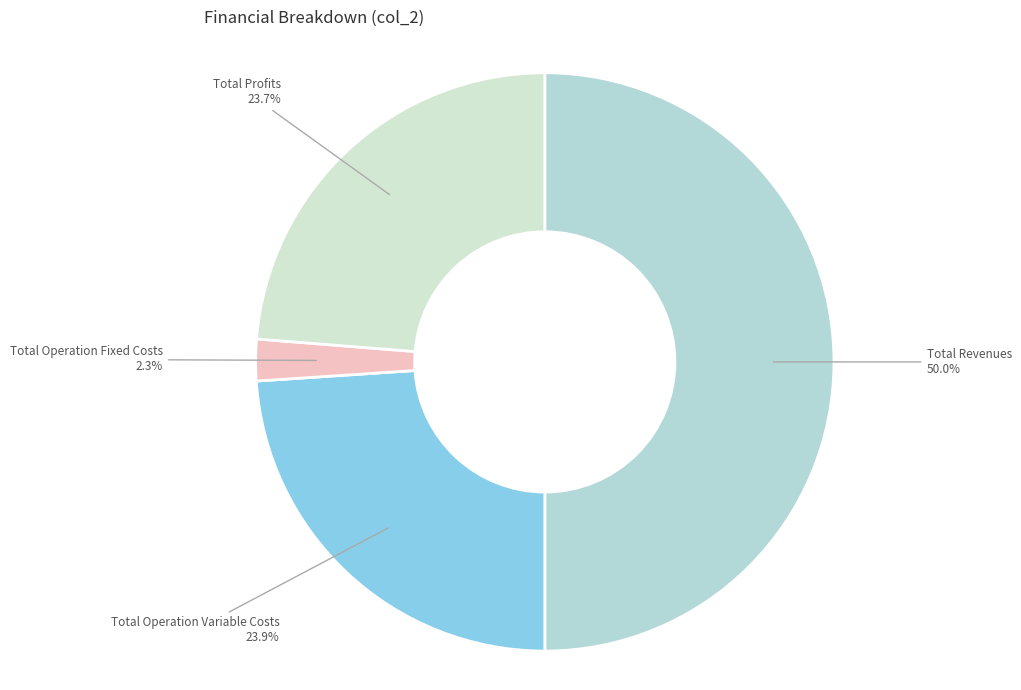

Count the number of slices in the pie.

4